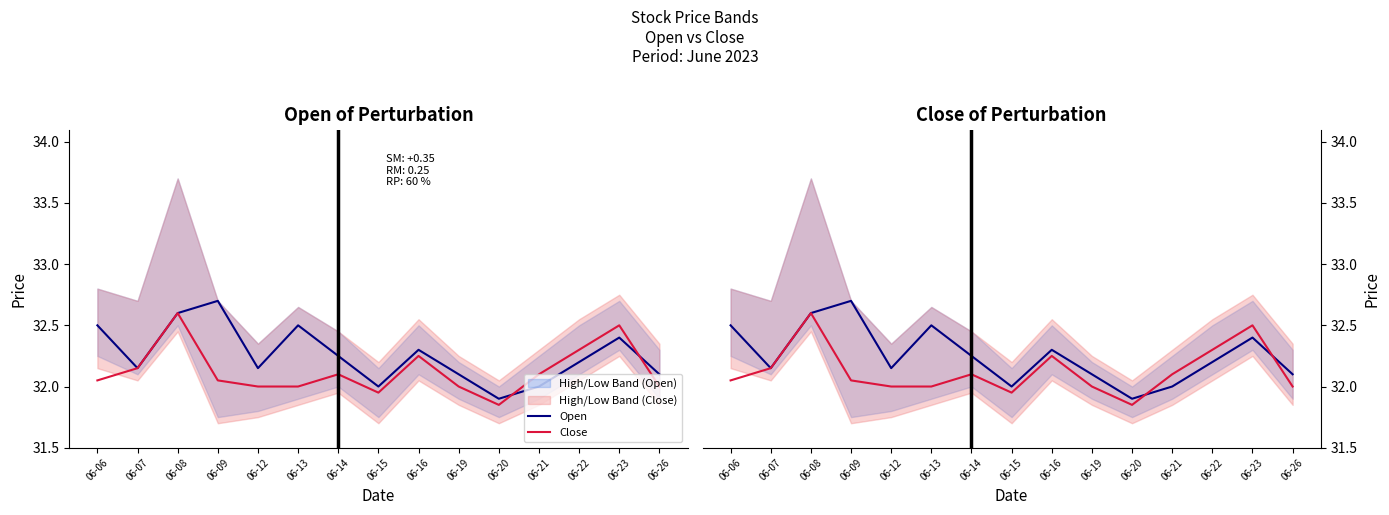

What is the value of the Close point at the 10th from the left?

32.0